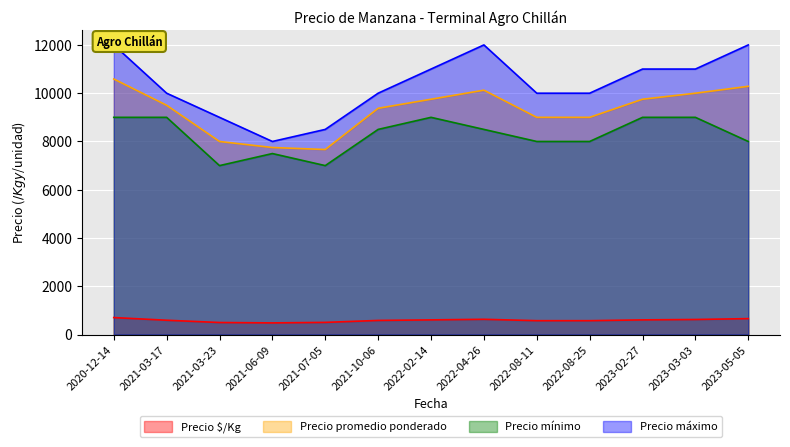

How many distinct data groups are displayed?

4